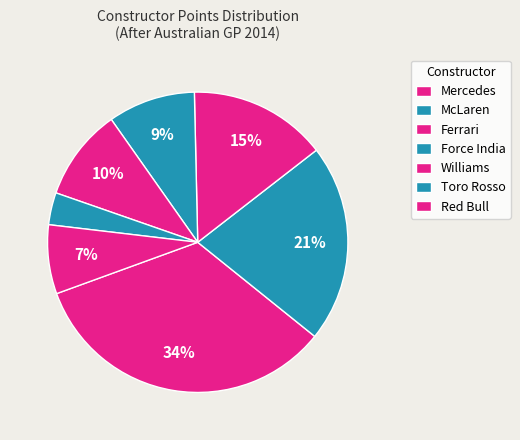

The Red Bull slice represents 1% of the pie. True or false?

False